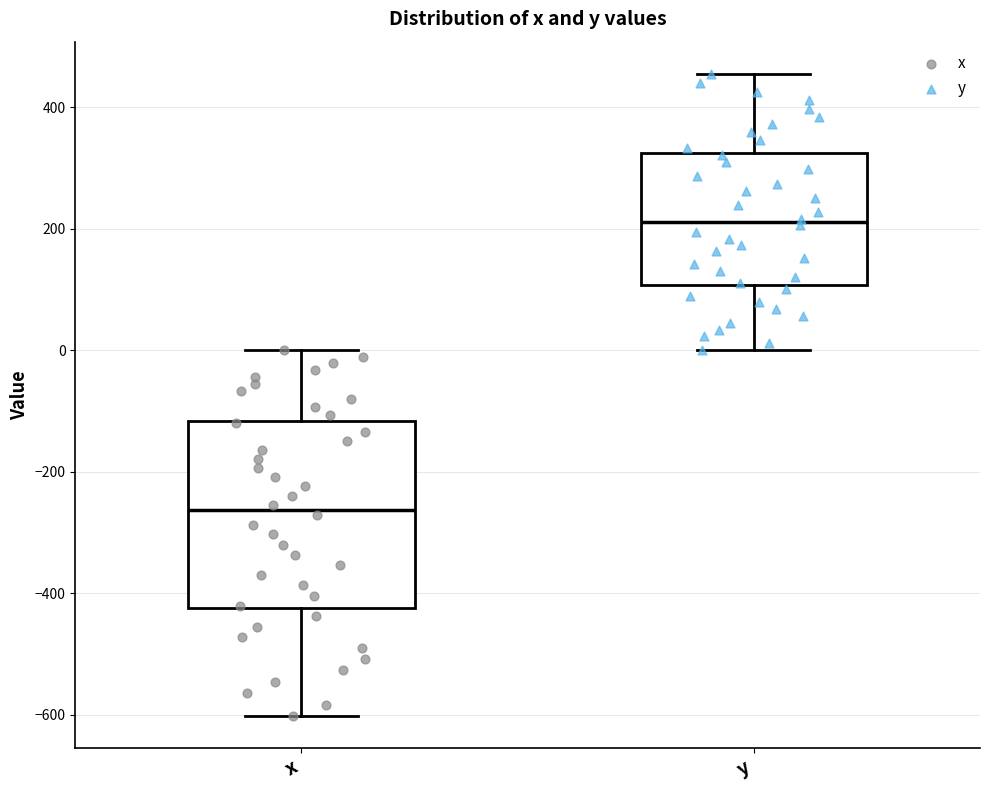

Which box's median line is the lowest?

x